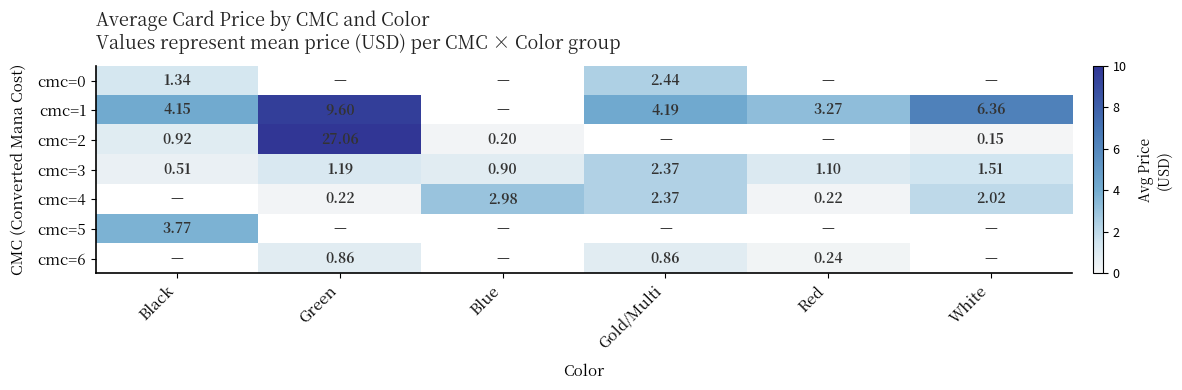

Where is cmc=3 nearest to the value 1?

Blue